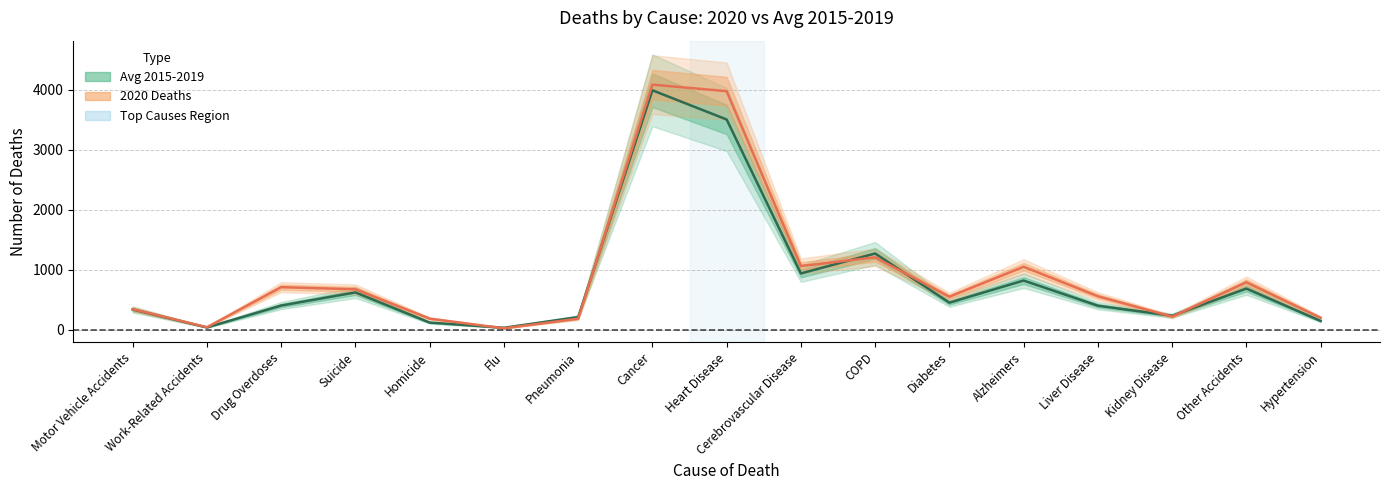

How many distinct data groups are displayed?

2